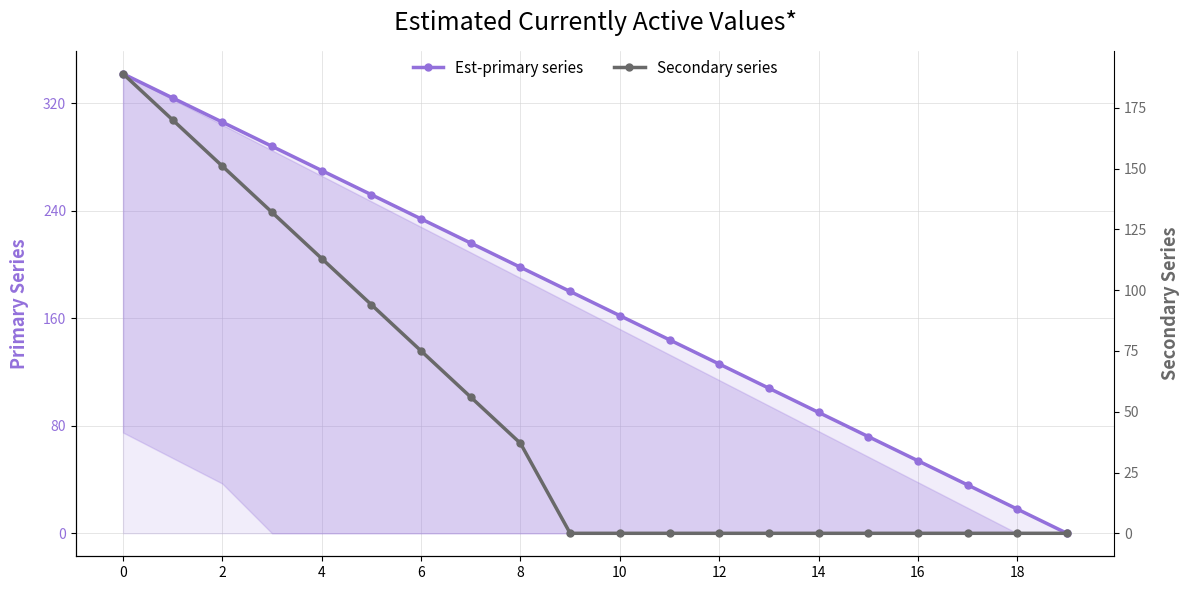

How many data points does each series have?

20